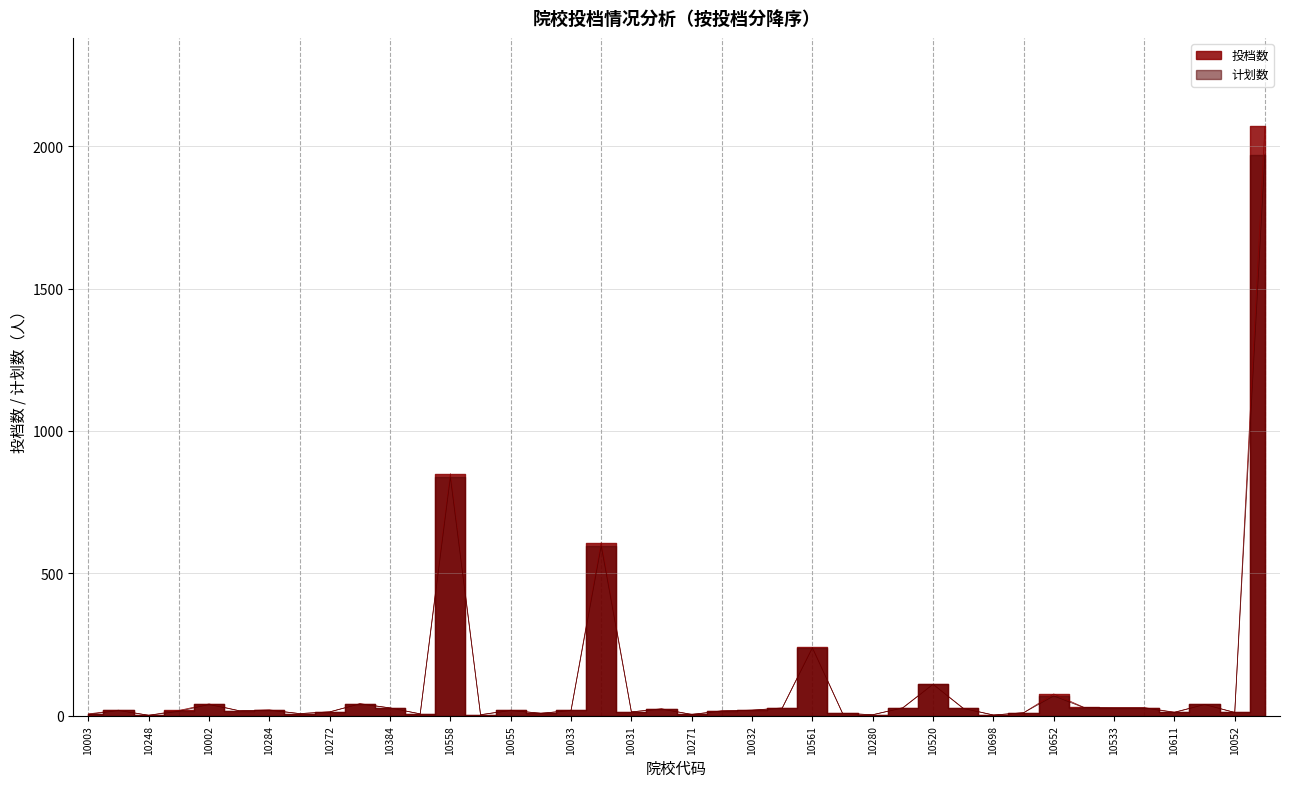

What is the total value across all series at 10533?

55